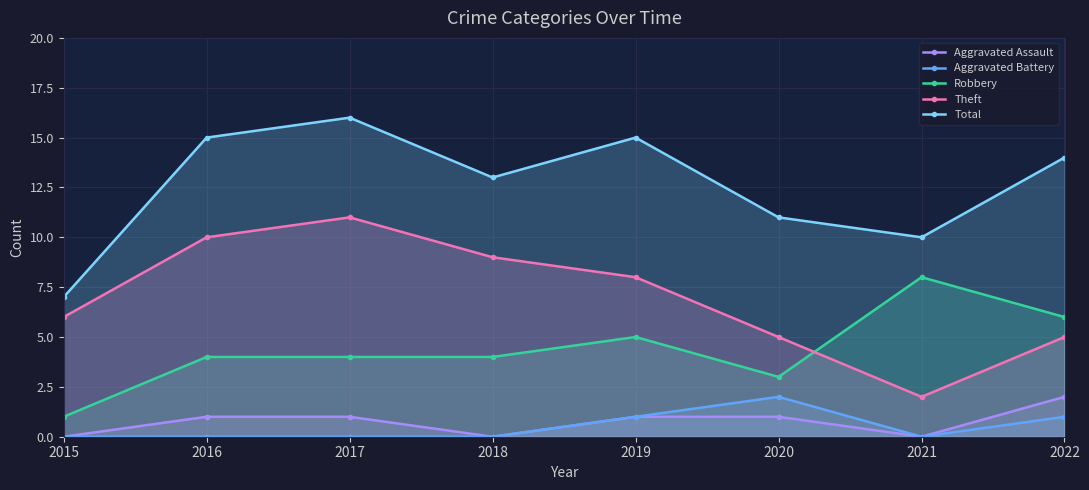

Between 2020 and 2022, which series saw the biggest shift?

Robbery